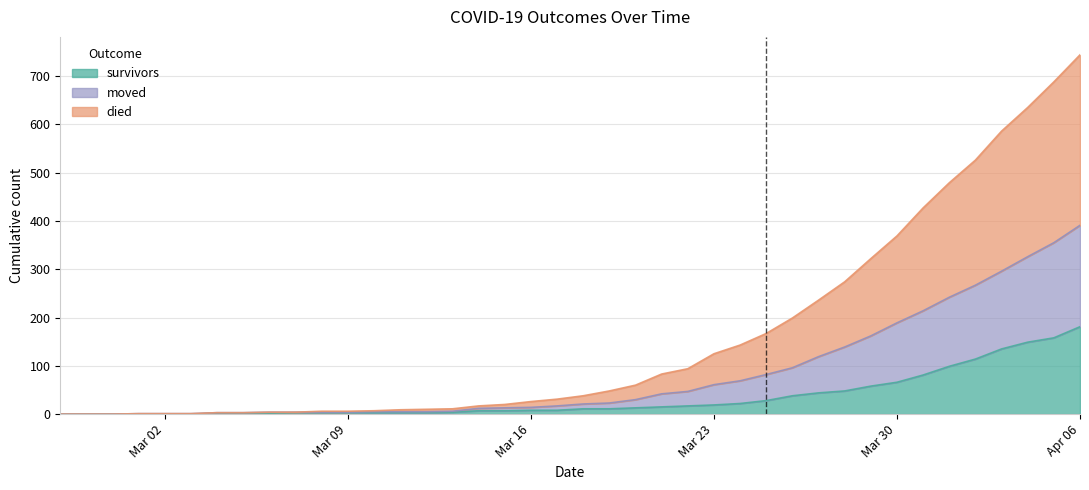

Which category has the highest value in the survivors series?

Apr 06